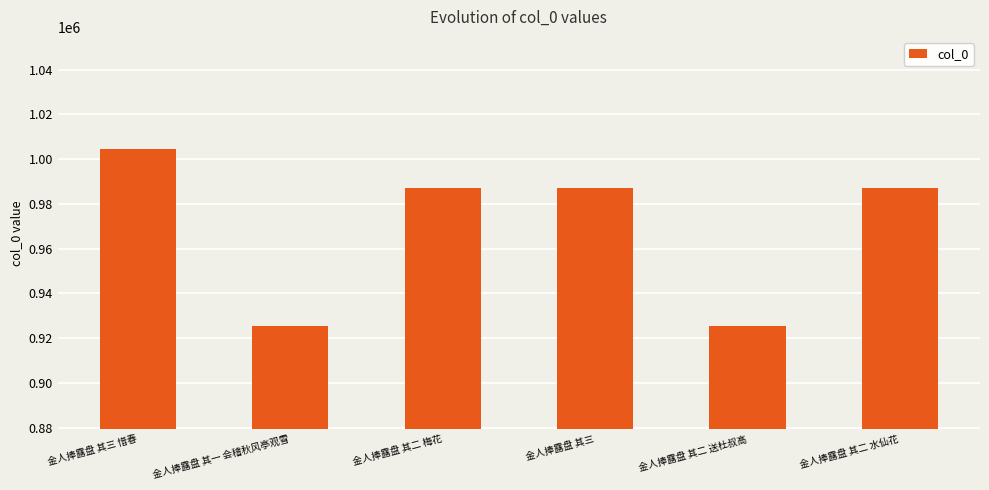

How many series are shown in this chart?

1